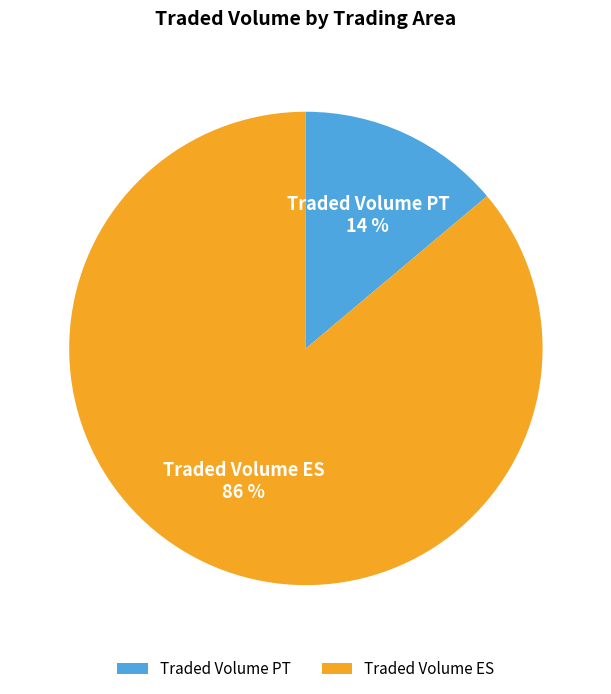

Is the sum of Traded Volume ES and Traded Volume PT greater than half?

Yes